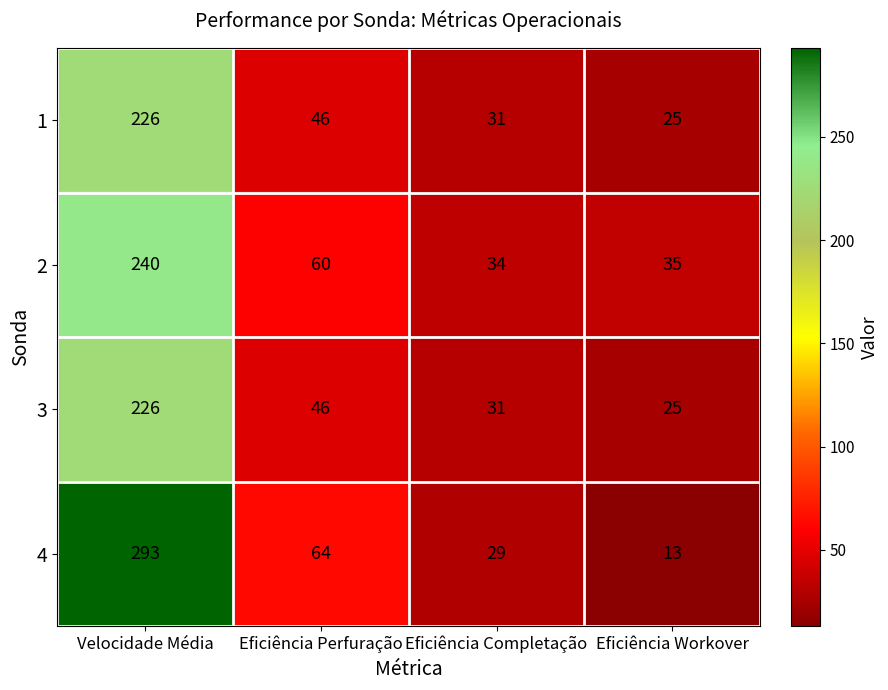

Reading left to right, extract all data points from this chart.

1: Velocidade Média=226	Eficiência Perfuração=46	Eficiência Completação=31	Eficiência Workover=25
2: Velocidade Média=240	Eficiência Perfuração=60	Eficiência Completação=34	Eficiência Workover=35
3: Velocidade Média=226	Eficiência Perfuração=46	Eficiência Completação=31	Eficiência Workover=25
4: Velocidade Média=293	Eficiência Perfuração=64	Eficiência Completação=29	Eficiência Workover=13